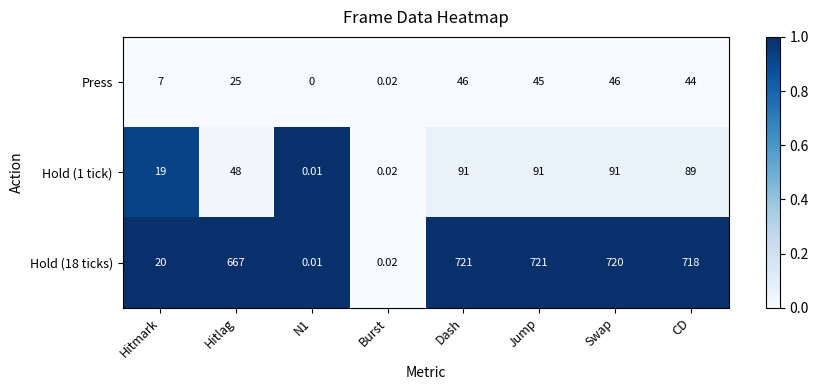

Where is Hold (1 tick) nearest to the value 45?

Hitlag